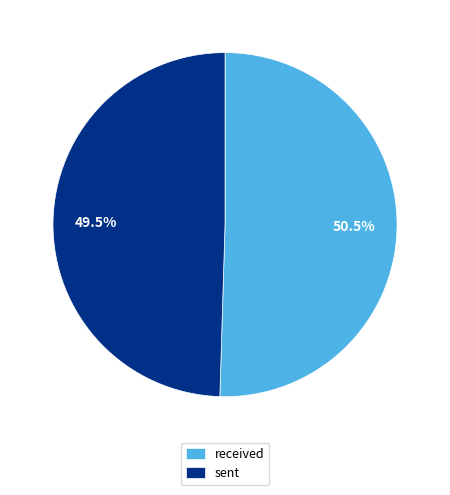

Rank the categories by value from lowest to highest.

sent, received